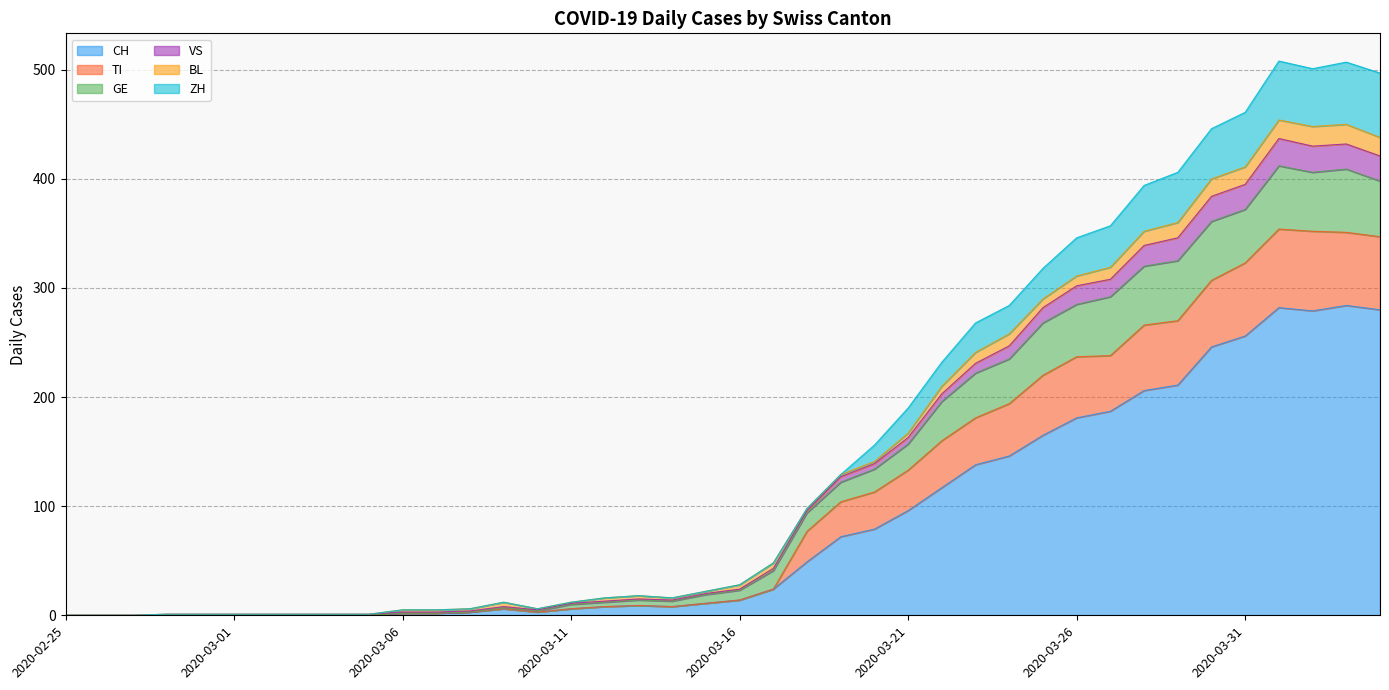

Where does the CH series first go above 14?

2020-03-17